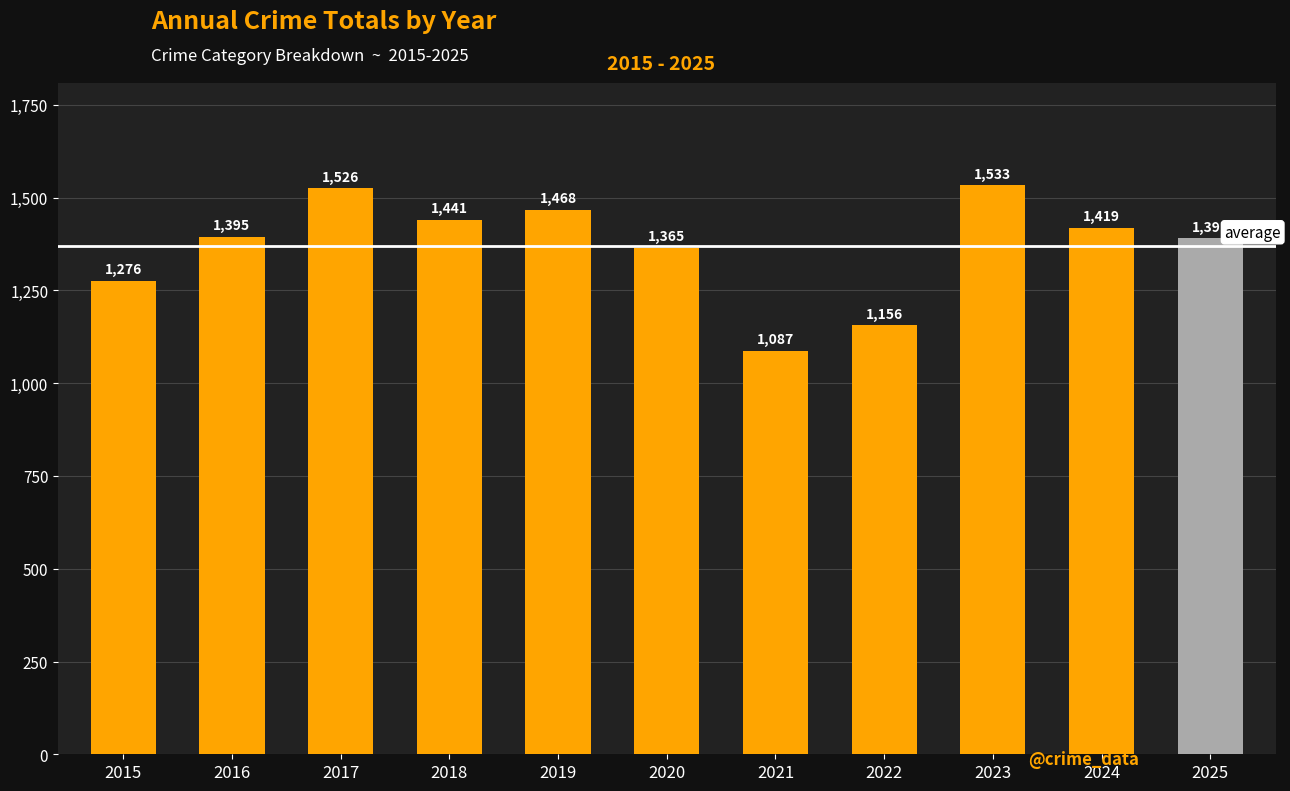

List the labels in order of value, smallest first.

2021, 2022, 2015, 2020, 2025, 2016, 2024, 2018, 2019, 2017, 2023